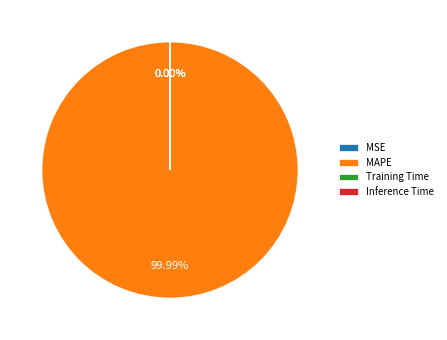

Does MAPE account for over 50% of the chart?

Yes